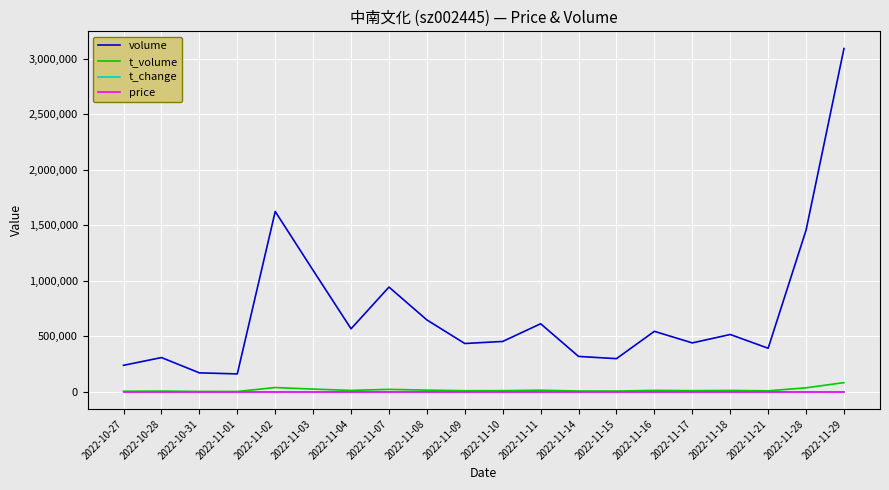

What is the total value across all series at 2022-11-28?

1492220.7